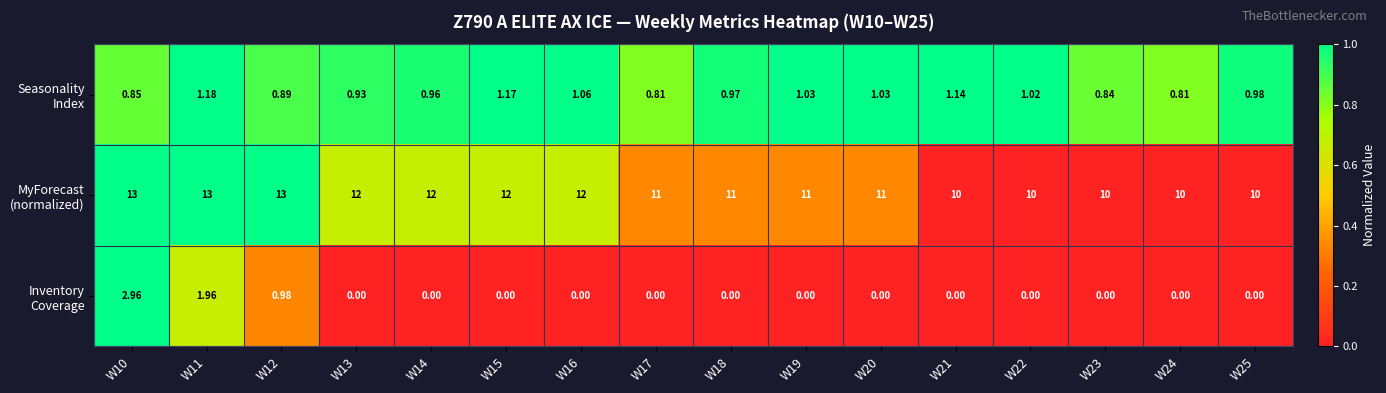

Count the number of data series in this chart.

3